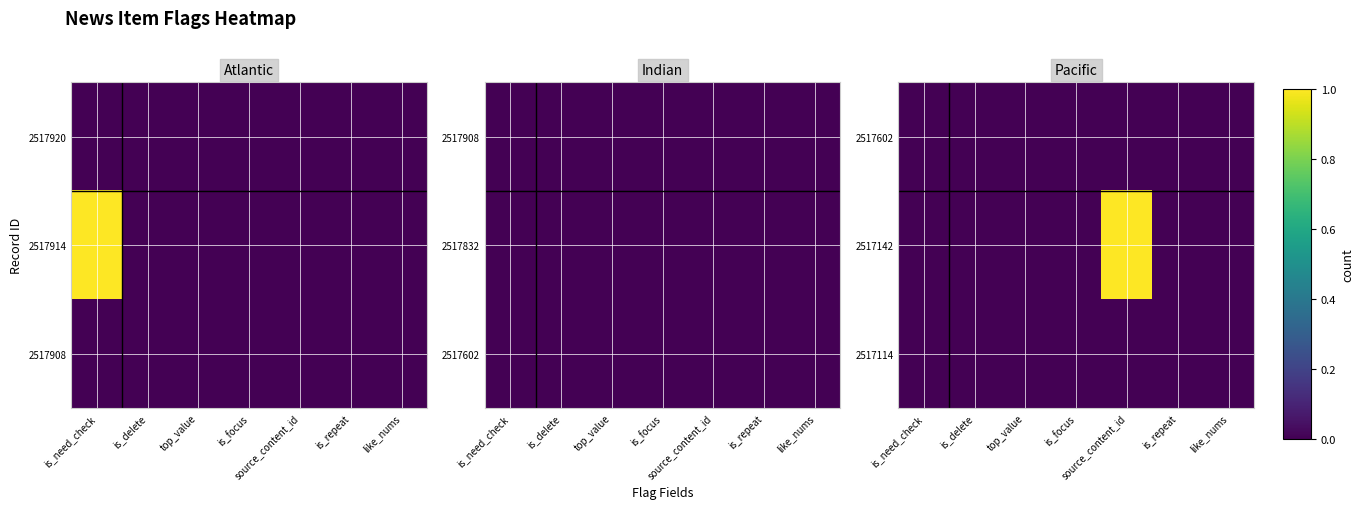

Which has a higher value, top_value or source_content_id?

top_value